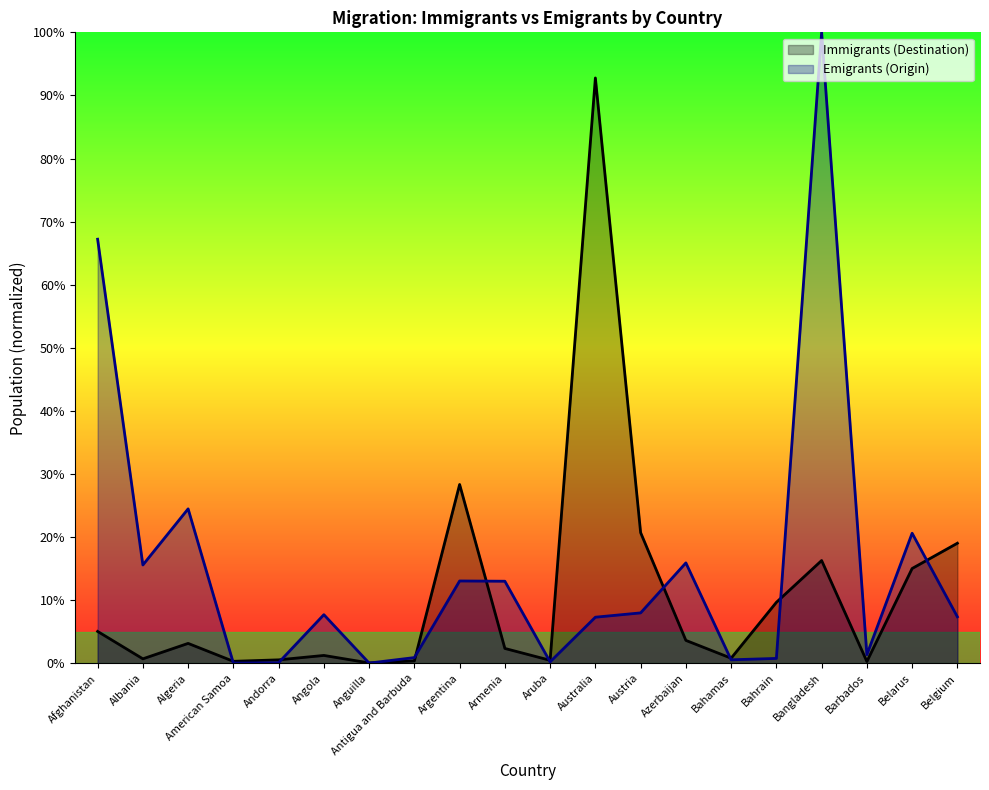

Where is the first local maximum for Emigrants (Origin)?

Algeria